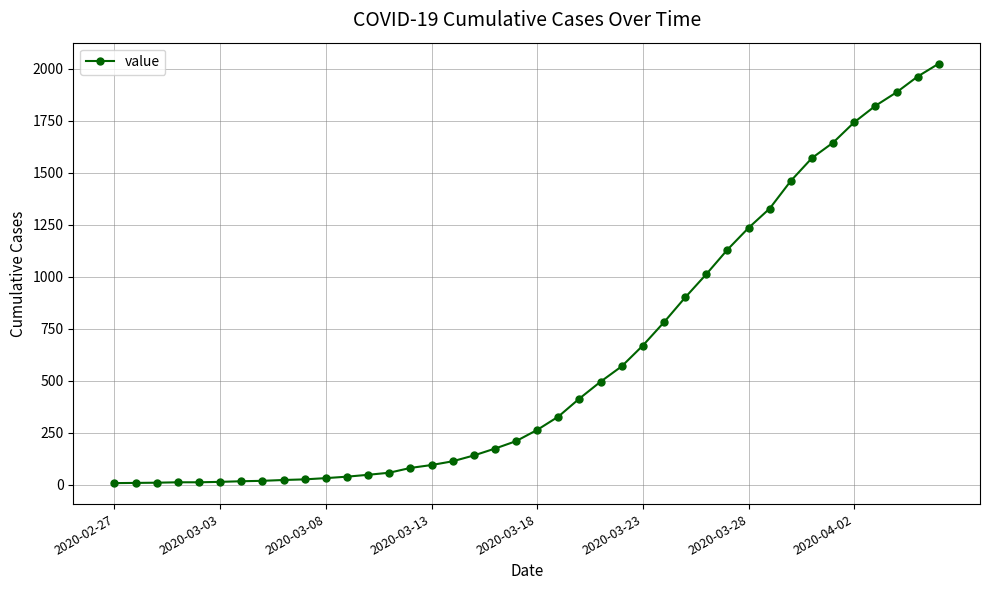

Does the chart display data point markers on the line(s)?

Yes